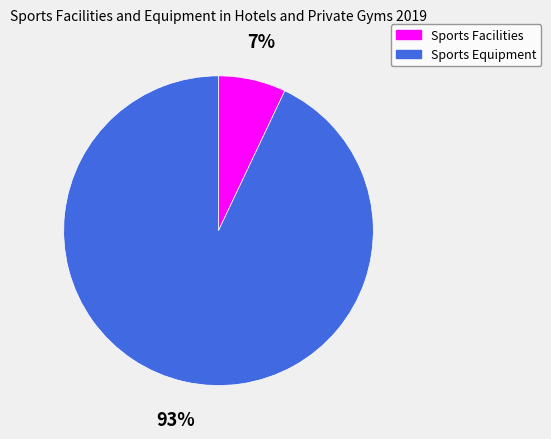

To the nearest percent, what is the average slice percentage?

50%